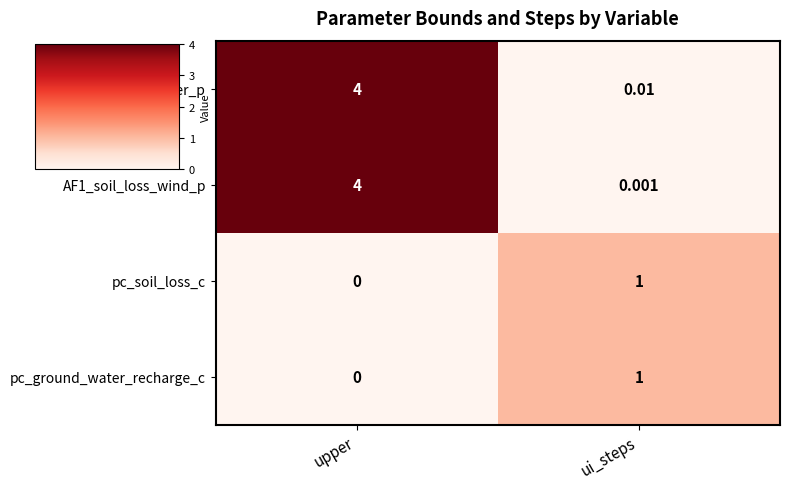

List the labels in order of pc_ground_water_recharge_c value, smallest first.

upper, ui_steps